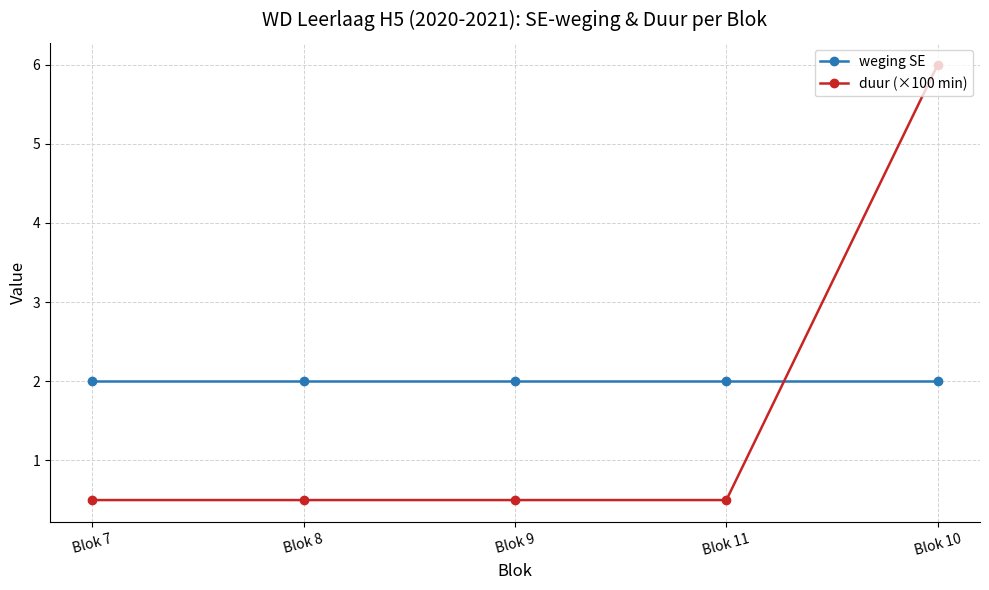

How many data points does each series have?

5